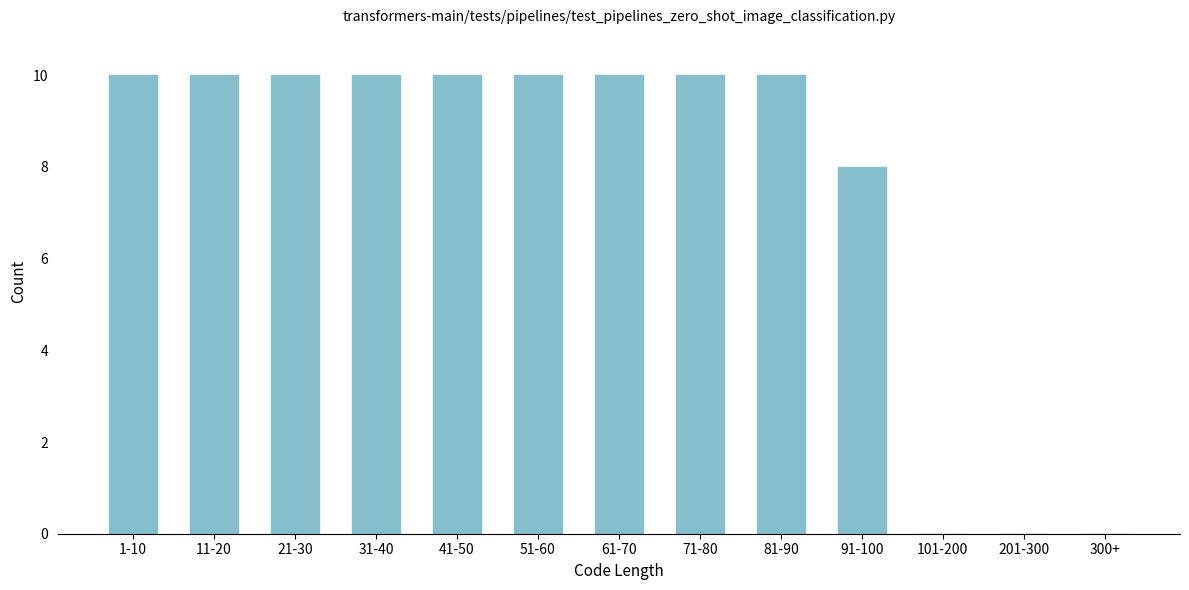

Reading left to right, what are all the values shown in this chart?

1-10=10	11-20=10	21-30=10	31-40=10	41-50=10	51-60=10	61-70=10	71-80=10	81-90=10	91-100=8	101-200=0	201-300=0	300+=0